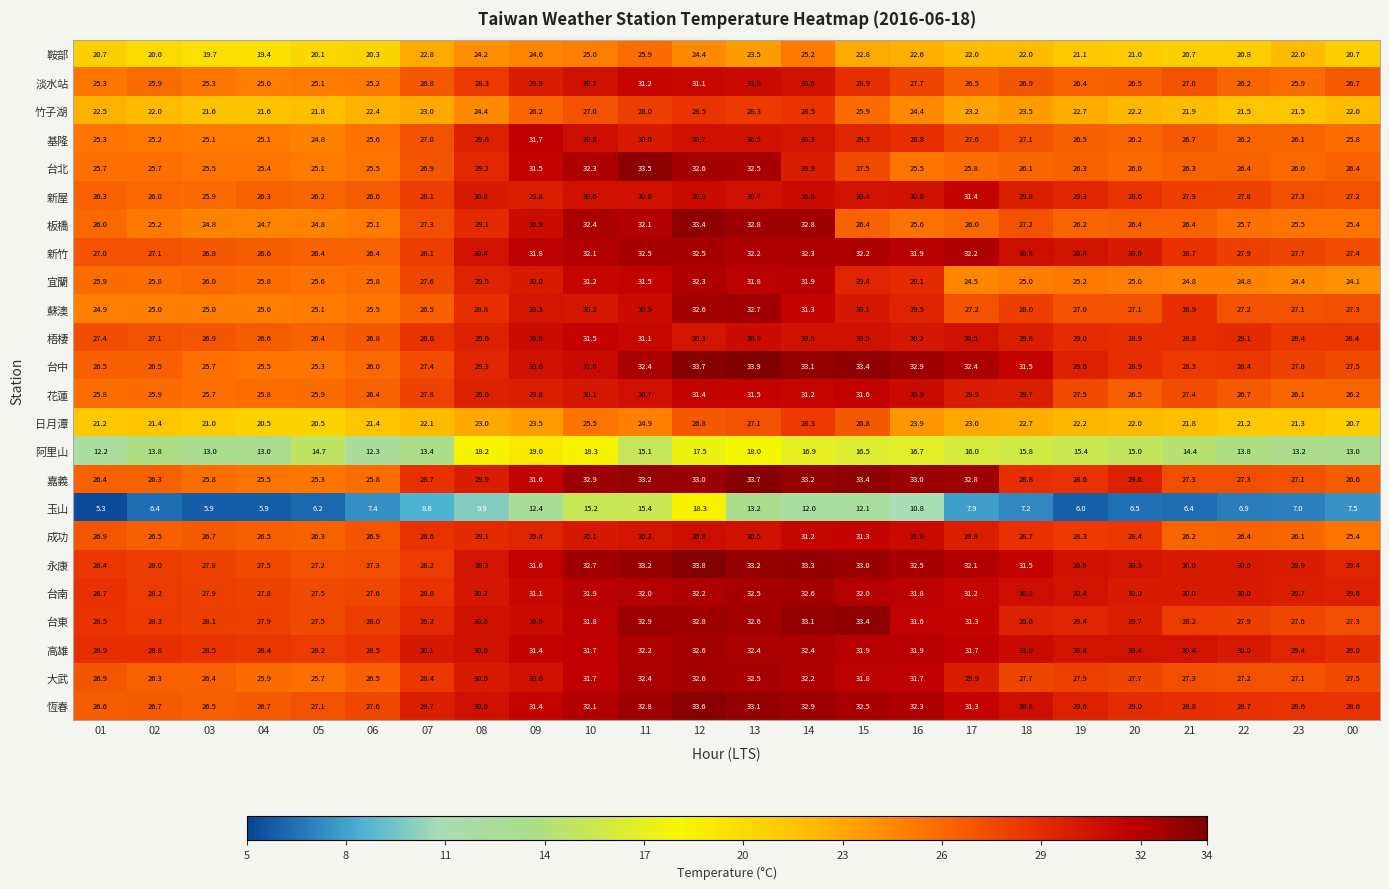

What is the total value across all series at 11?

714.8